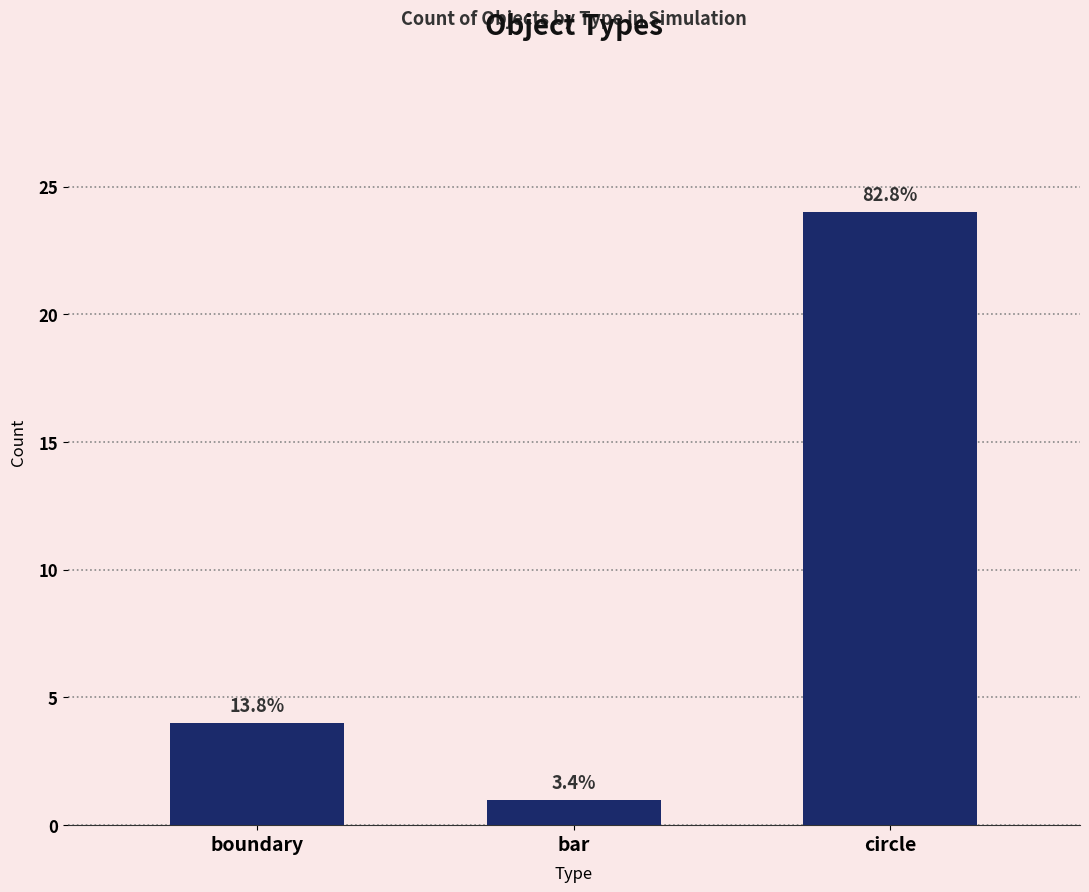

What is the maximum value shown in the chart?

24